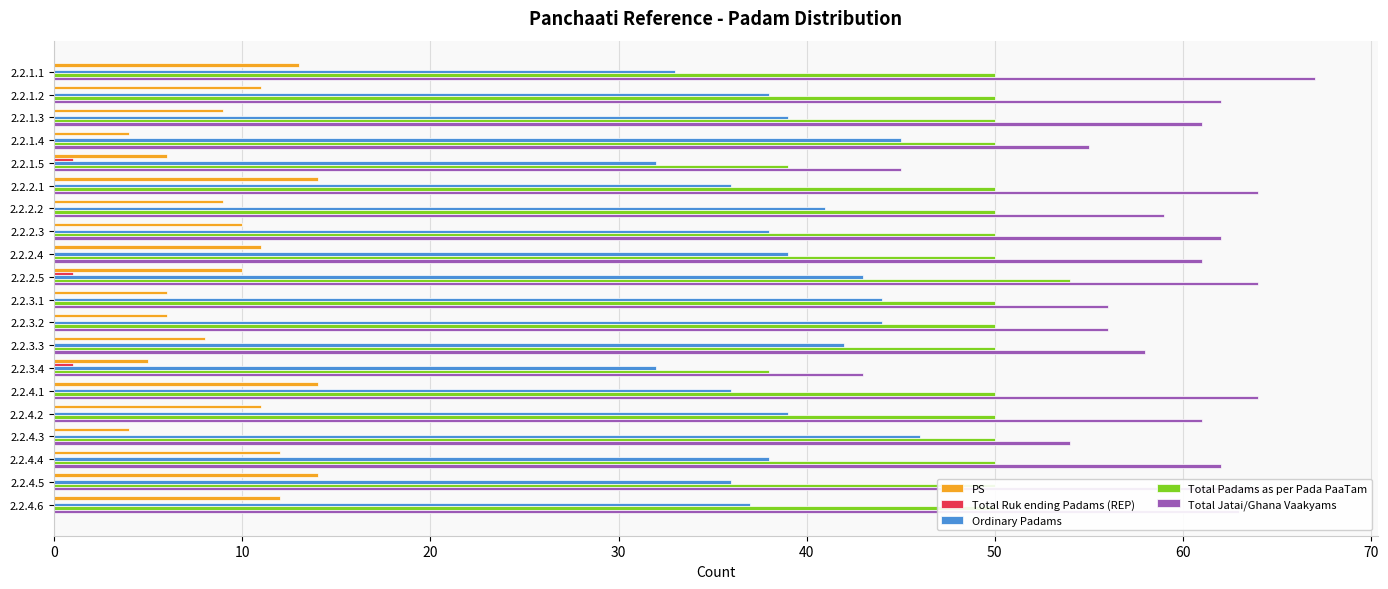

What is the highest value of the Ordinary Padams series?

46